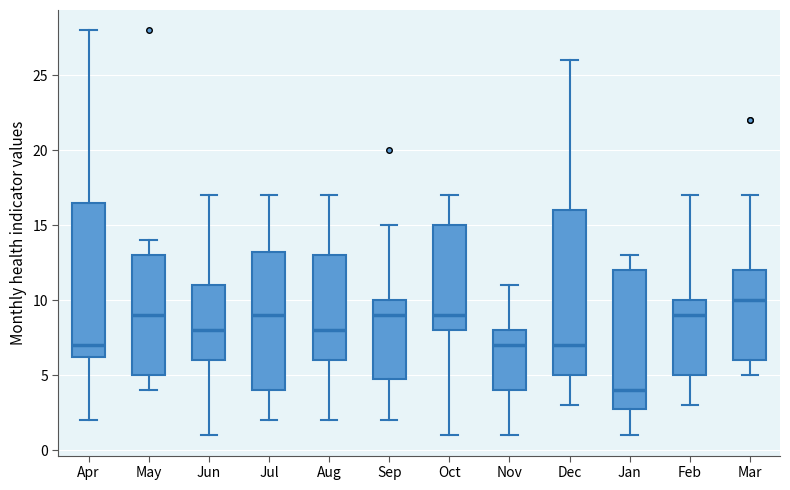

Where does the median line of the box for Sep sit on the y-axis? The values are not printed on the chart, so give them approximately, as read against the axis.

9.0